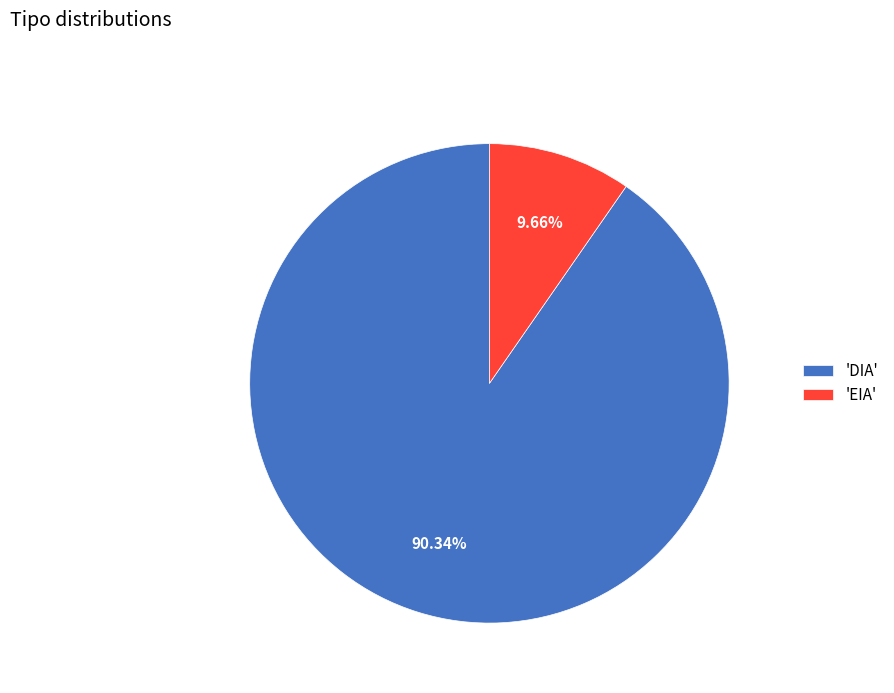

Do 'DIA' and 'EIA' together represent more than half of the pie?

Yes